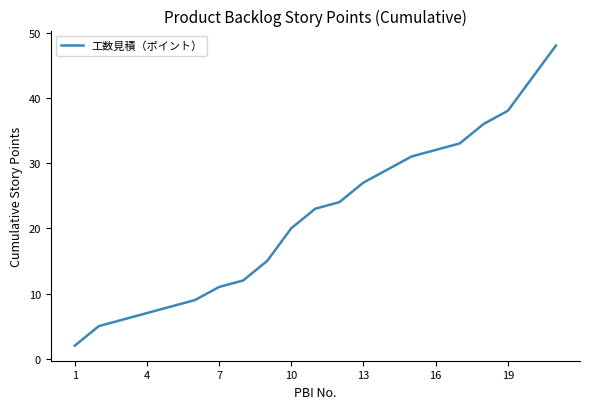

What is the difference between the maximum and minimum values?

46